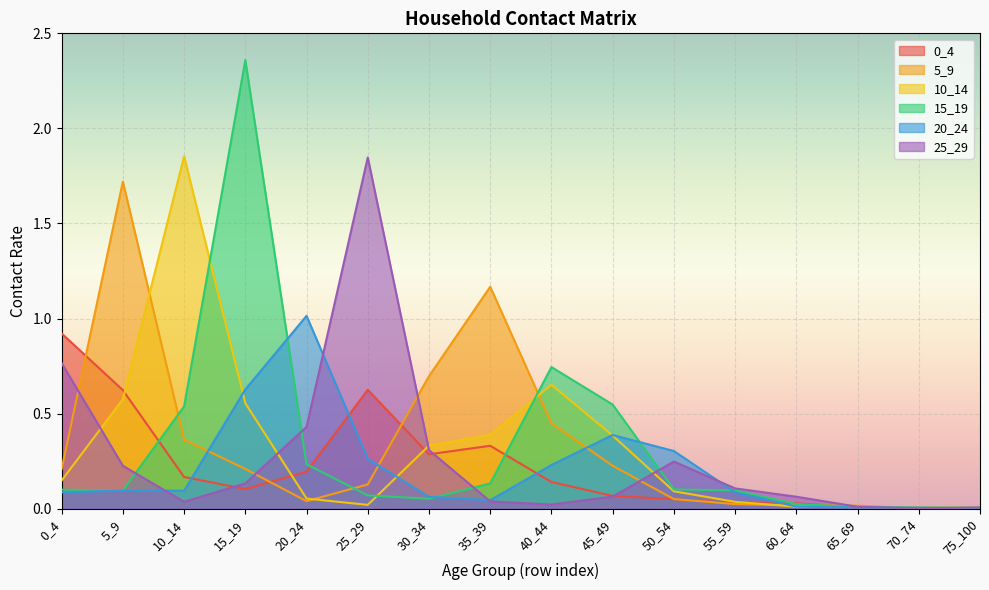

True or false: 15_19 and 20_24 intersect in this chart.

True